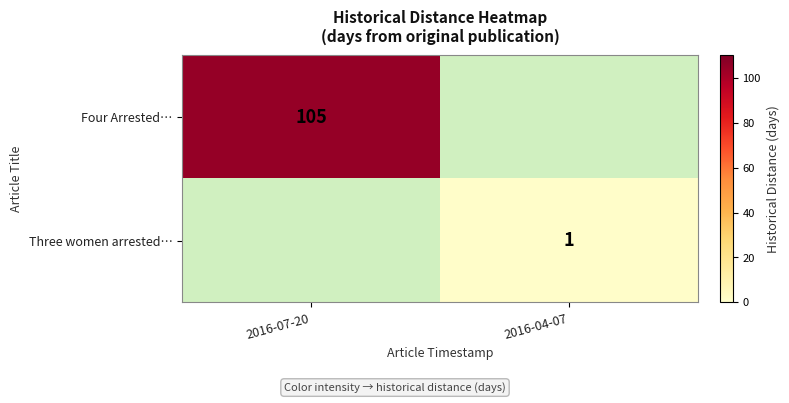

How many data points does each series have?

2